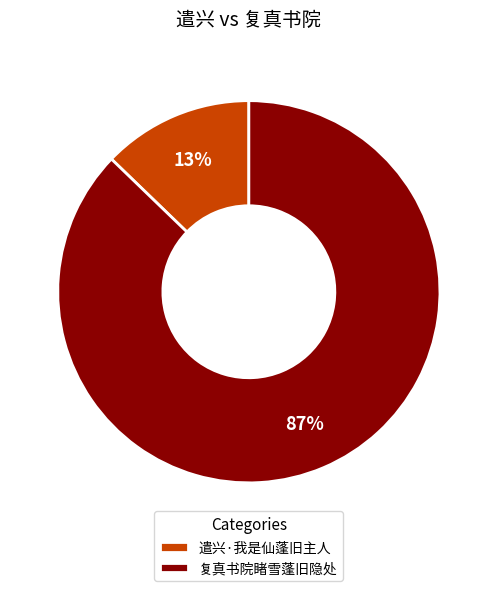

How many slices are in this pie chart?

2